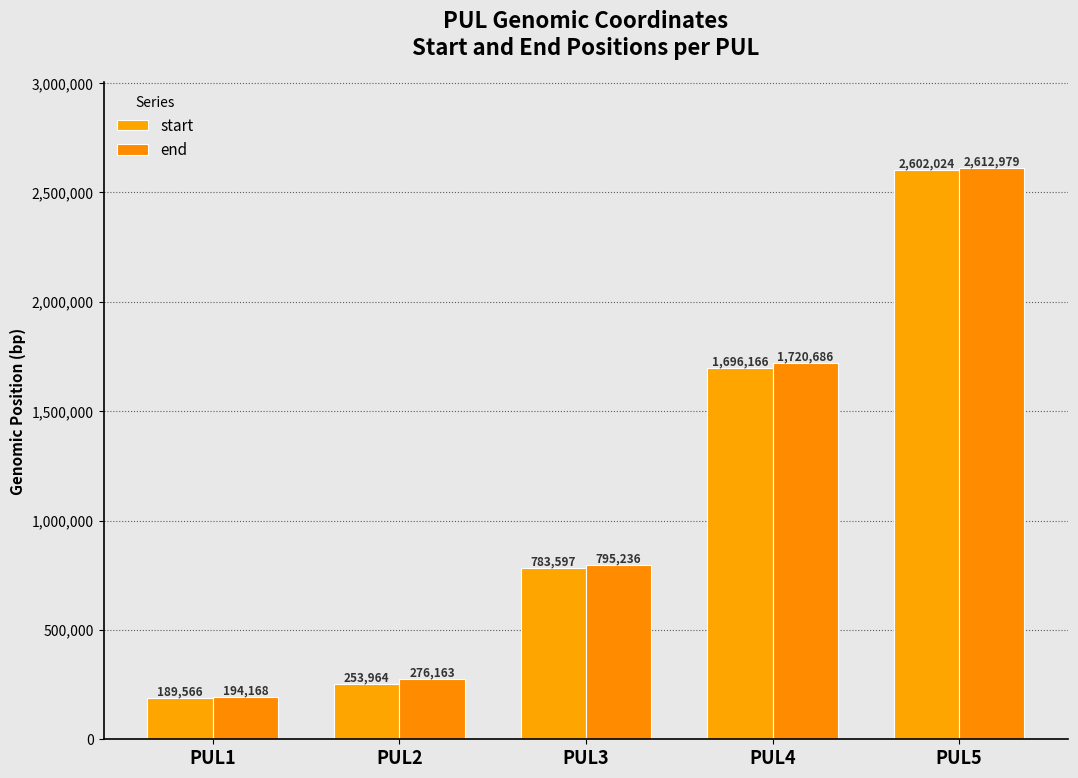

What is the value of the start bar at the 5th from the left?

2602024